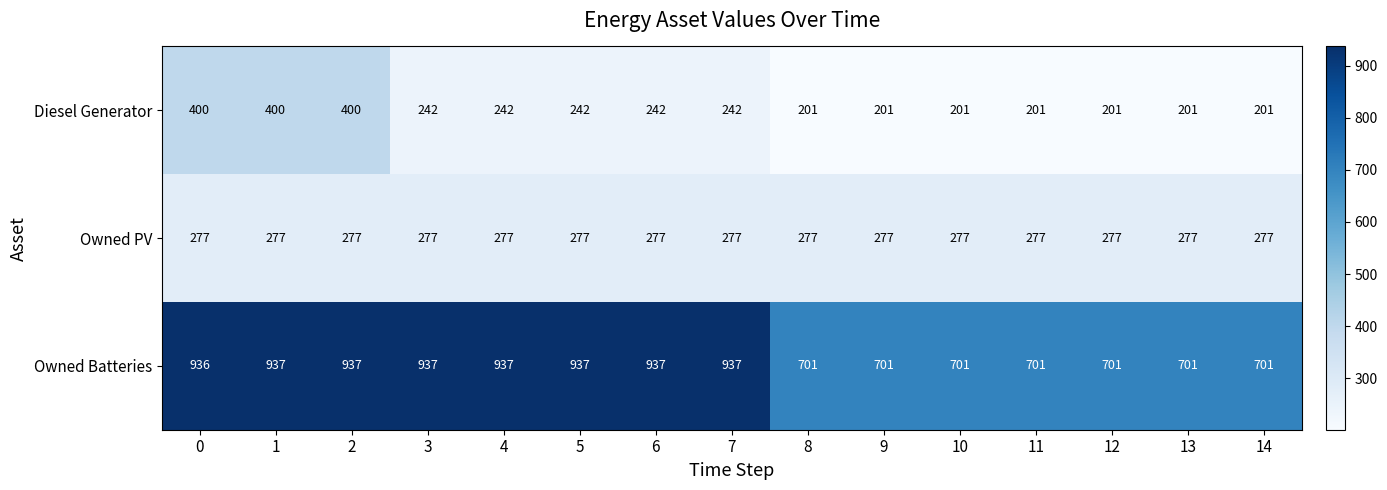

What is the sum of the Diesel Generator values at 9 and 6?

443